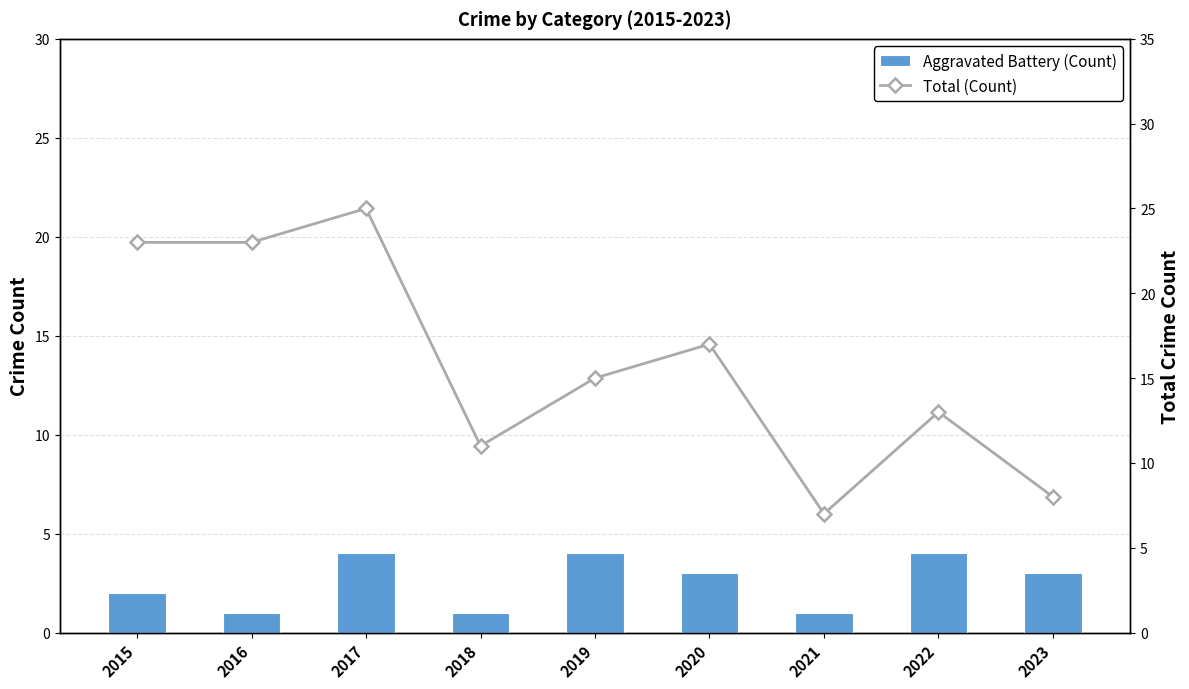

Rank the series at 2021 from lowest to highest value.

Aggravated Battery (Count), Total (Count)